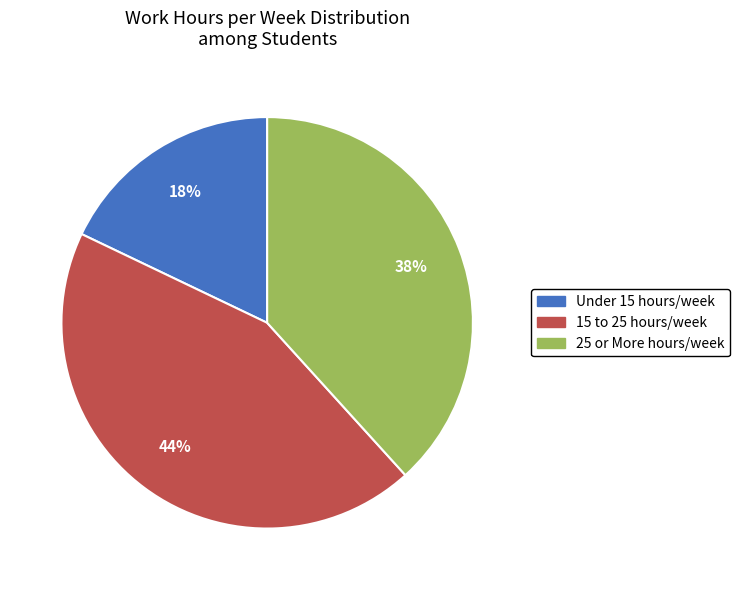

Do 25 or More and Under 15 together represent more than half of the pie?

Yes